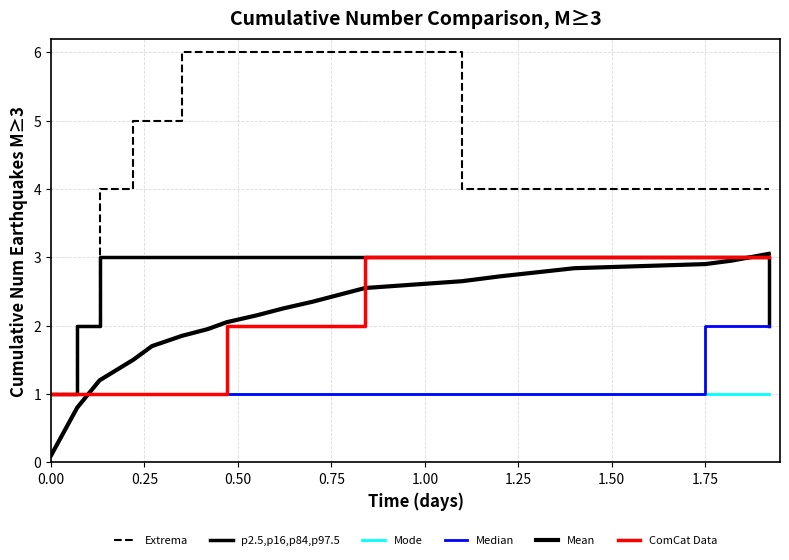

Does the chart display data point markers on the line(s)?

No